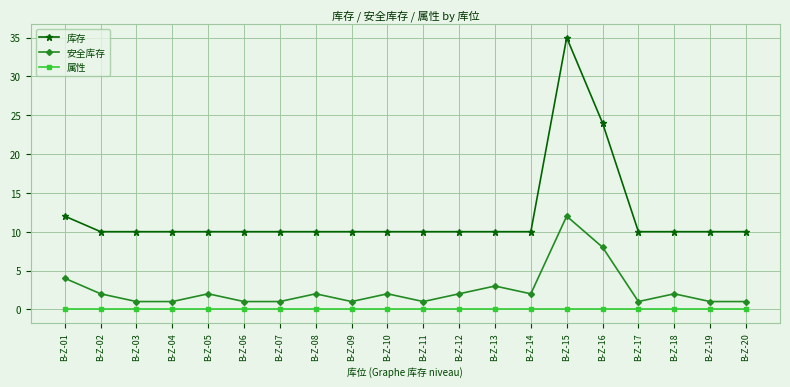

True or false: 安全库存 and 库存 intersect in this chart.

False